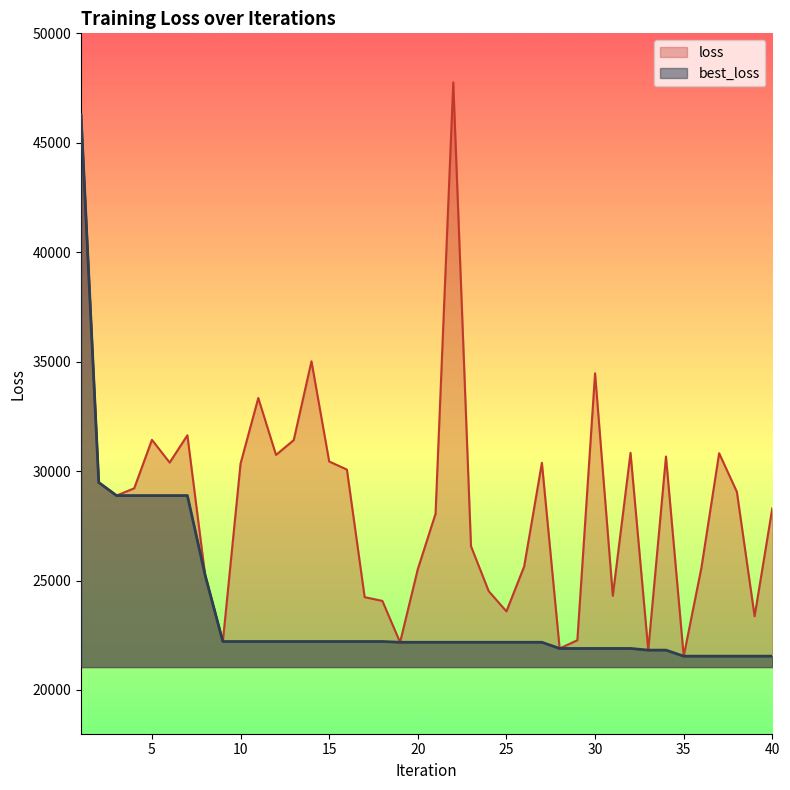

Where does the loss series first go above 29052?

1